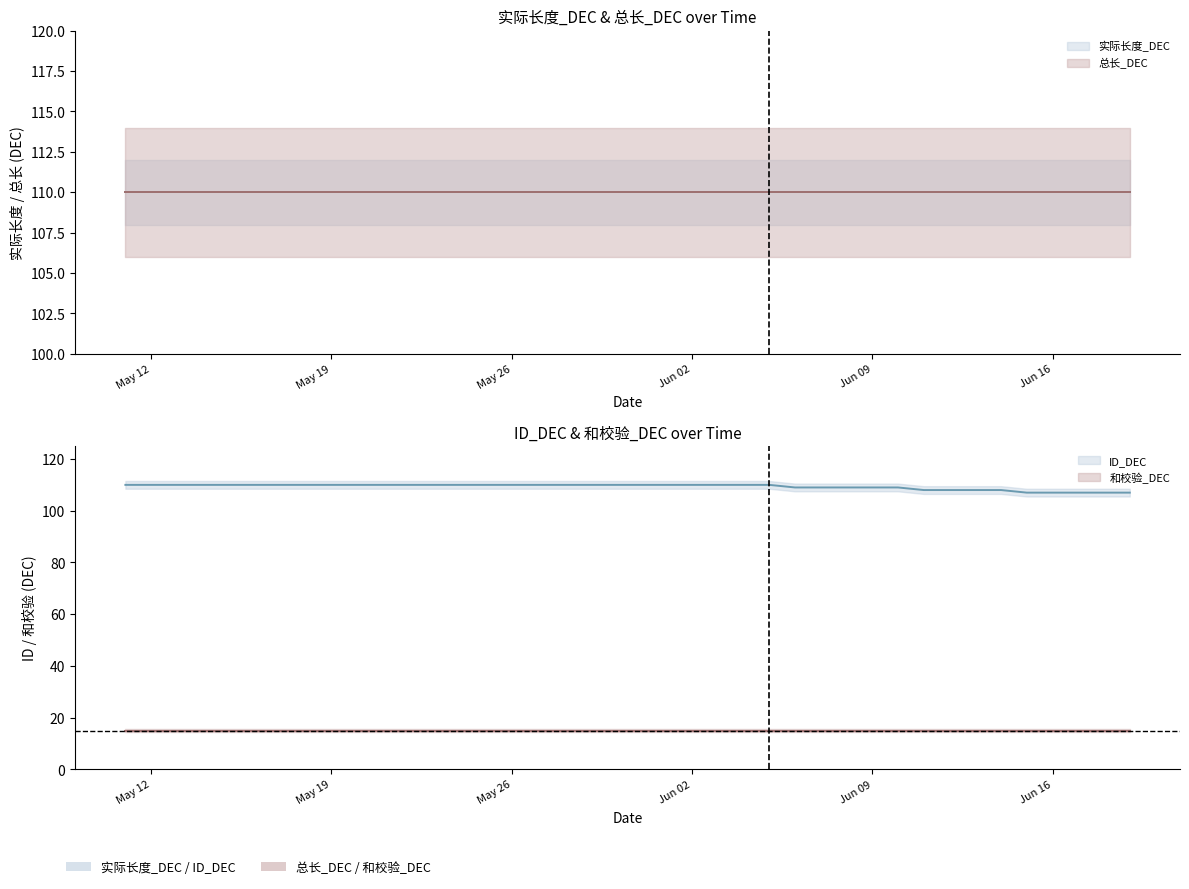

The ID_DEC series shows 71 at 2025-05-31. True or false?

False